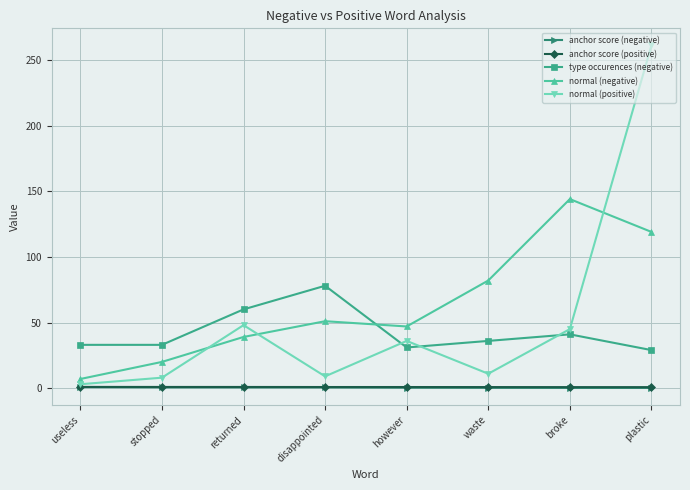

Which series has the largest total across all categories?

normal (negative)